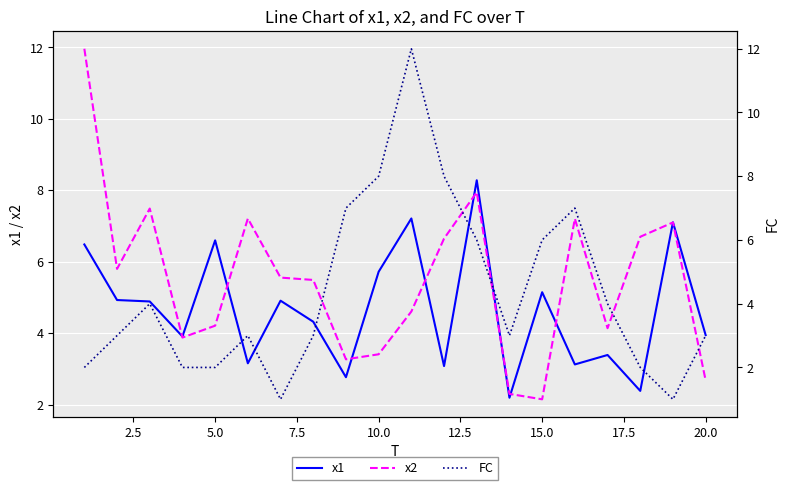

The x2 series shows 3.4 at 10.0. True or false?

True